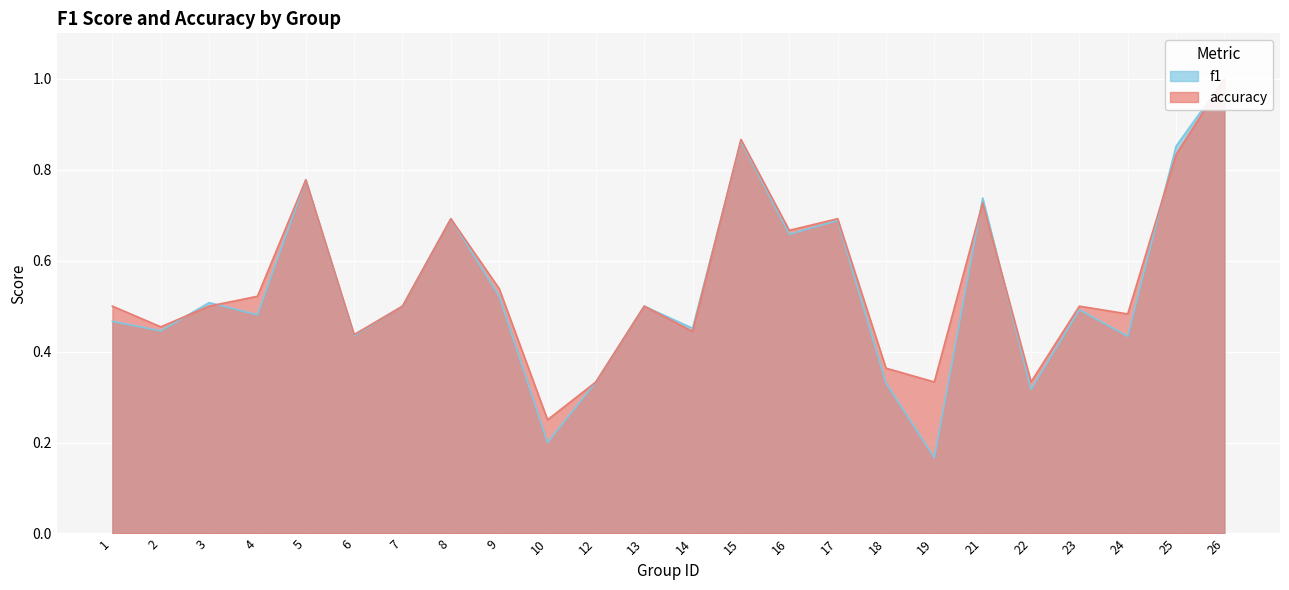

What is the difference between the maximum and minimum values in the f1 series?

0.8